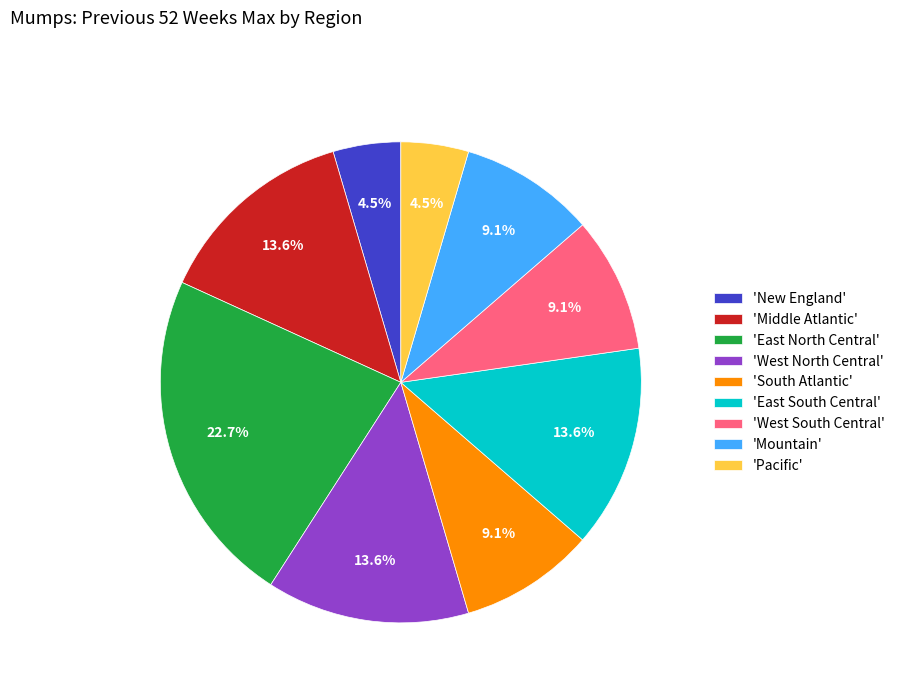

Is the sum of 'New England' and 'Middle Atlantic' greater than half?

No